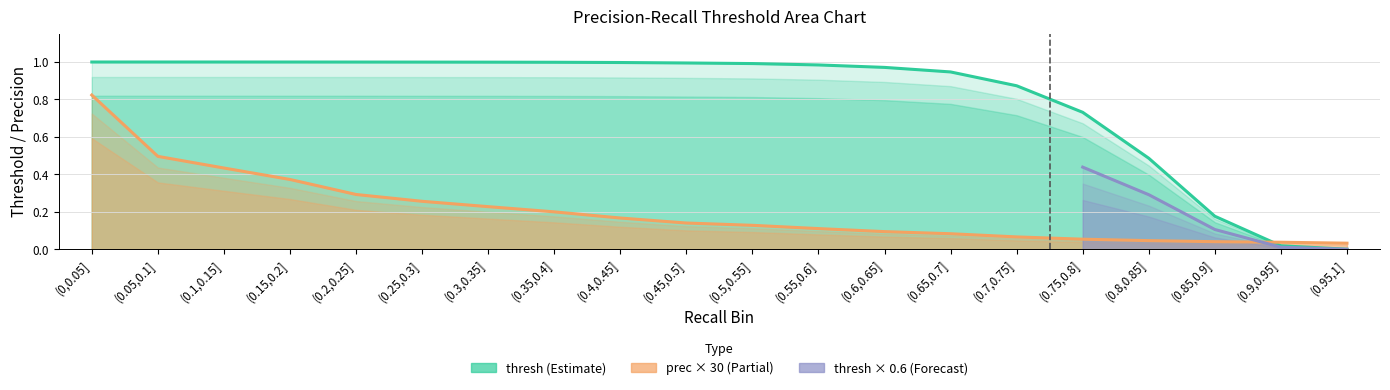

Rank the series at (0.7,0.75] from lowest to highest value.

prec, thresh